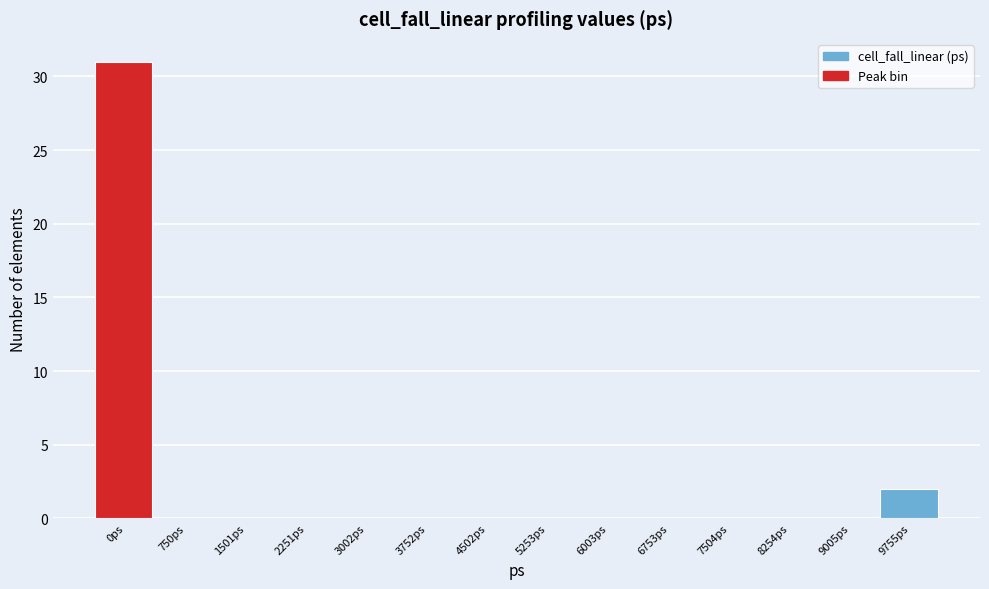

Reading left to right, what are all the values shown in this chart?

0ps=31	750ps=0	1501ps=0	2251ps=0	3002ps=0	3752ps=0	4502ps=0	5253ps=0	6003ps=0	6753ps=0	7504ps=0	8254ps=0	9005ps=0	9755ps=2